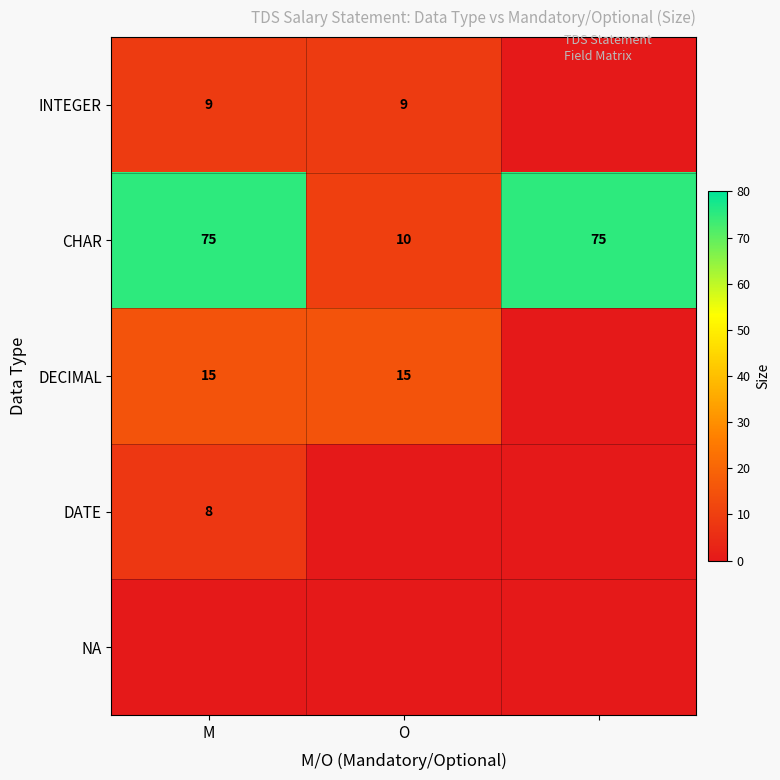

True or false: DECIMAL has a value of 7 at O.

False